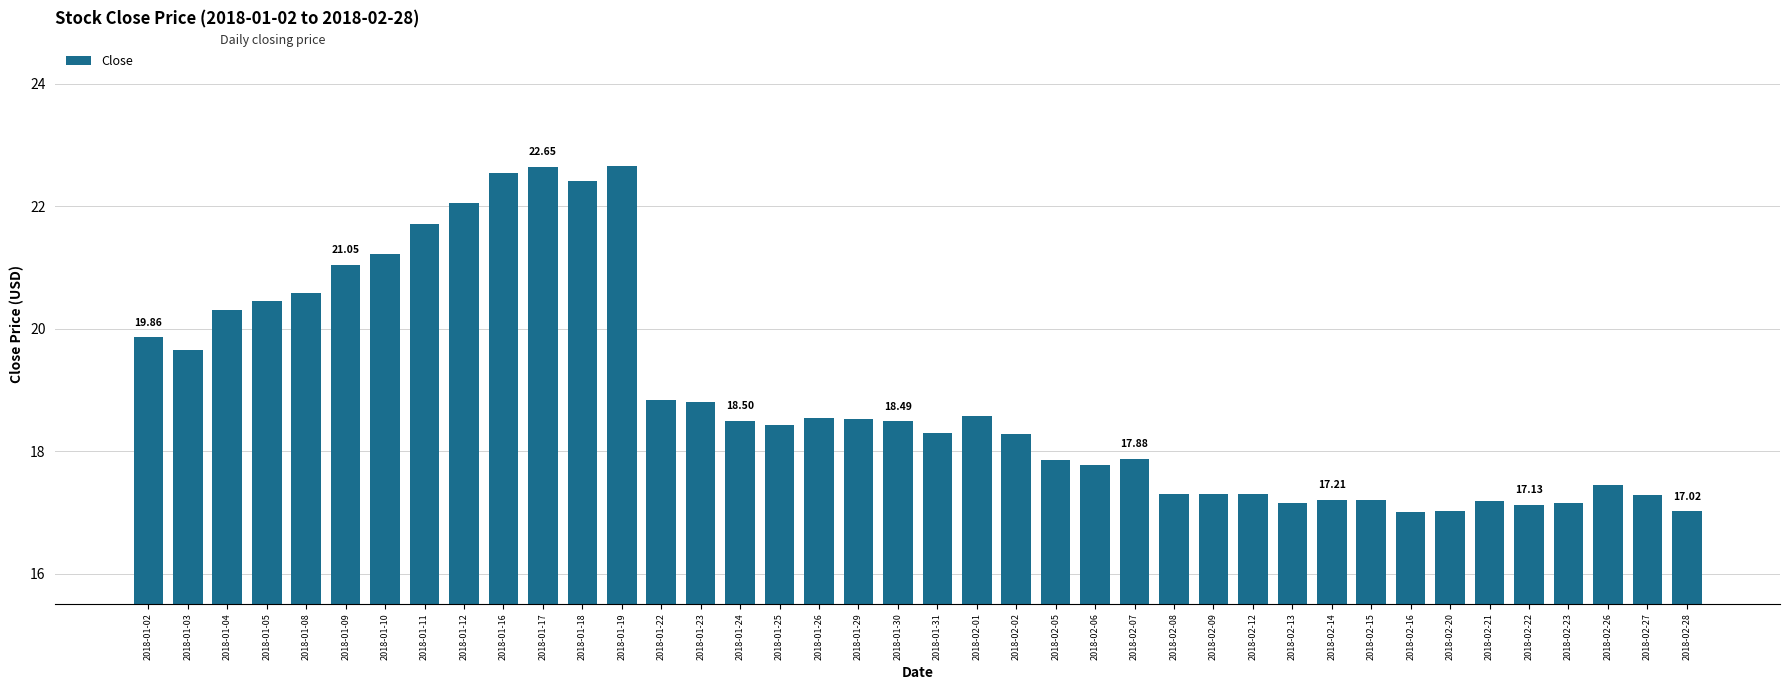

What is the minimum value shown in the chart?

17.0